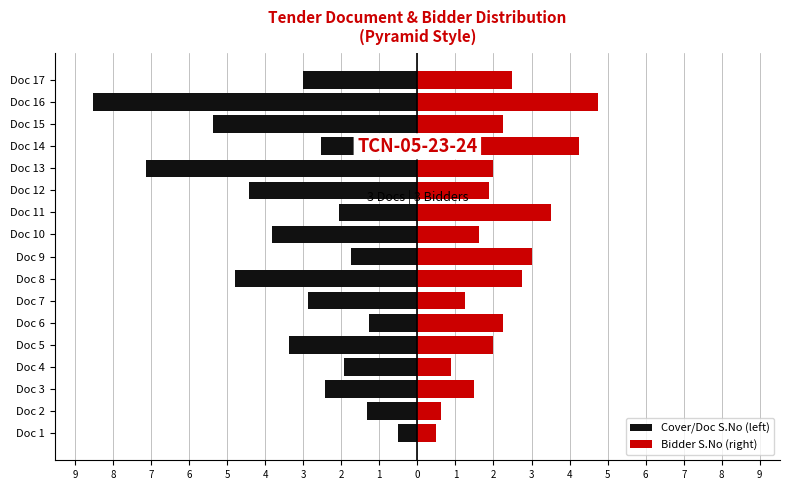

What is the difference between the maximum and minimum values in the Cover/Doc S.No (left) series?

8.0